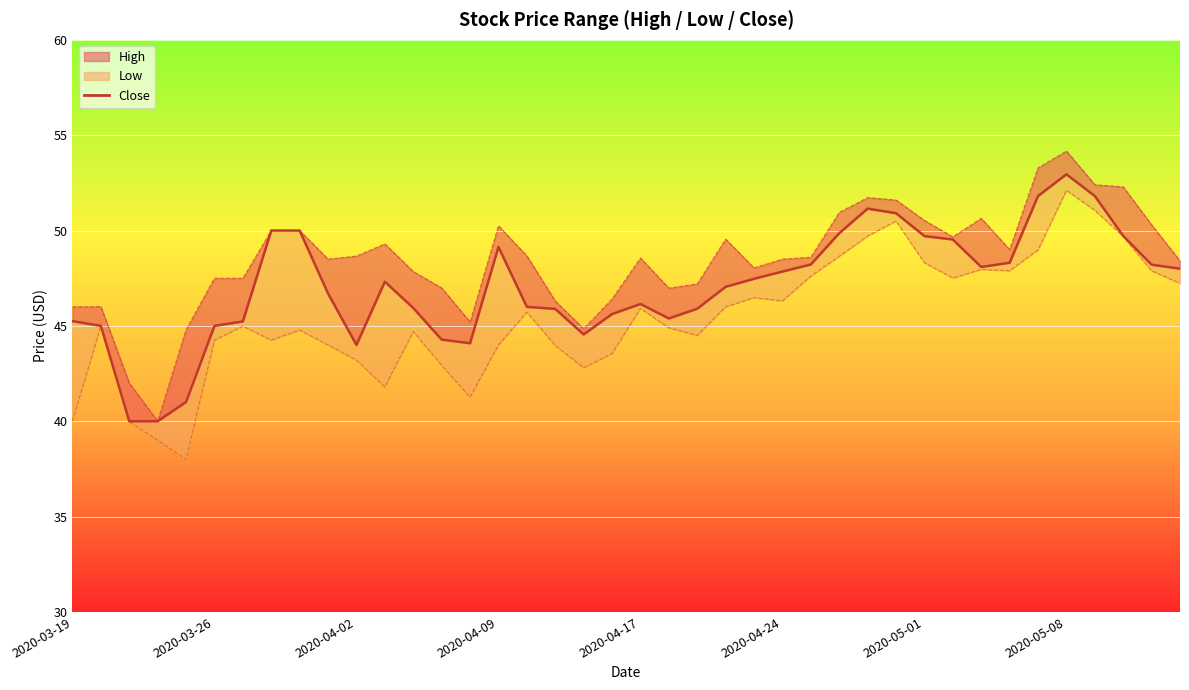

Is it true that the value at 23 is 47.0?

True